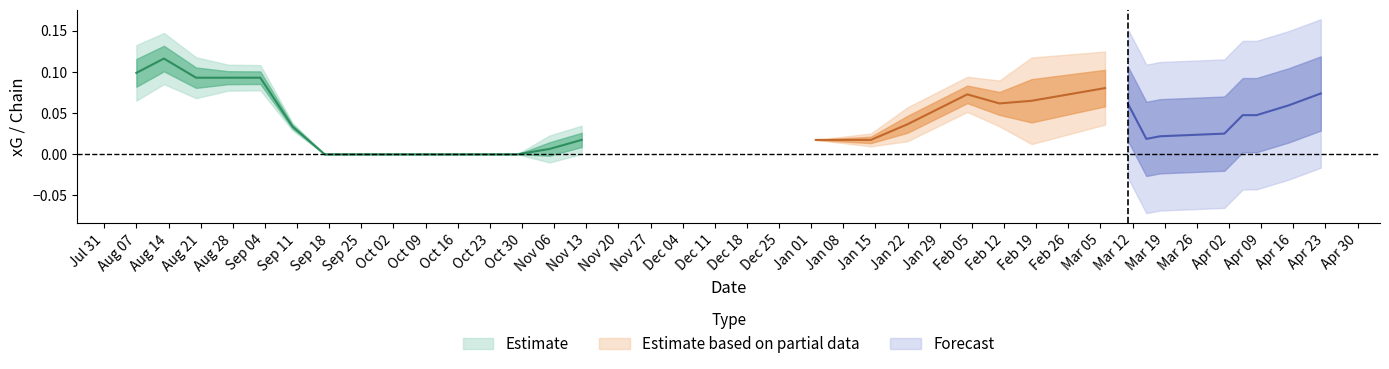

True or false: xGBuildup has a value of -0.7 at 29.

False